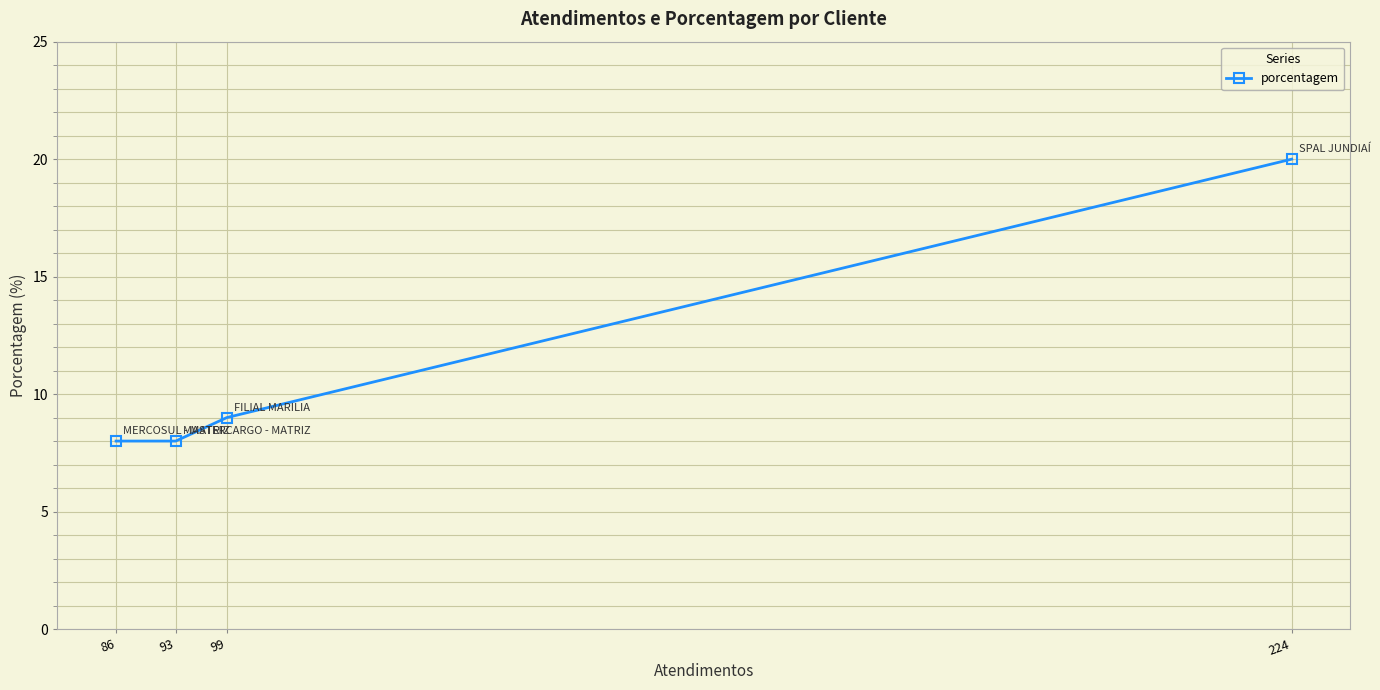

What is the value of the 1st point from the left?

8